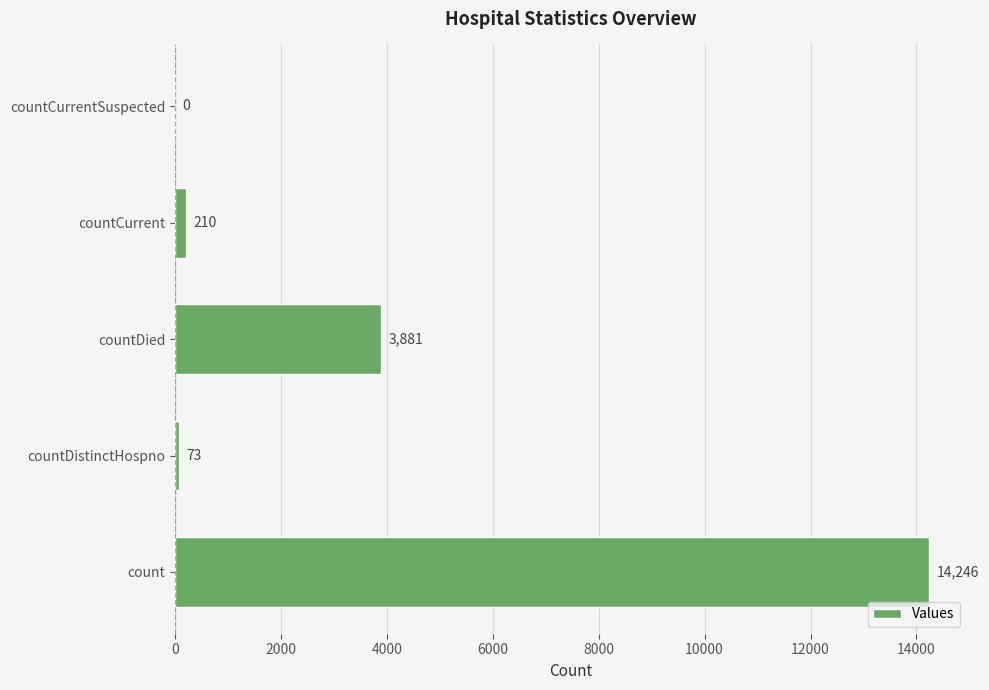

Reading bottom to top, extract all data points from this chart.

count=14246	countDistinctHospno=73	countDied=3881	countCurrent=210	countCurrentSuspected=0